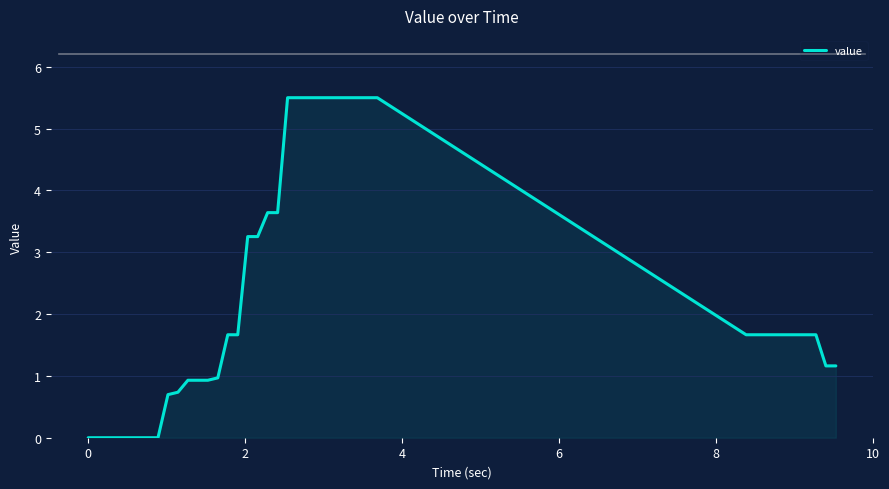

What is the difference between the maximum and minimum values?

5.5